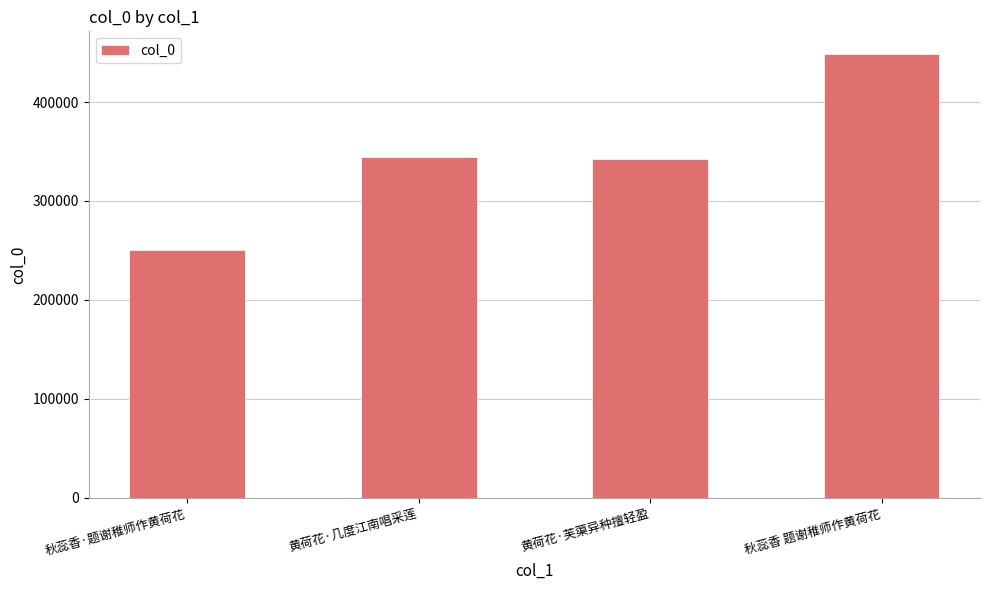

Does the chart contain stacked bars?

No